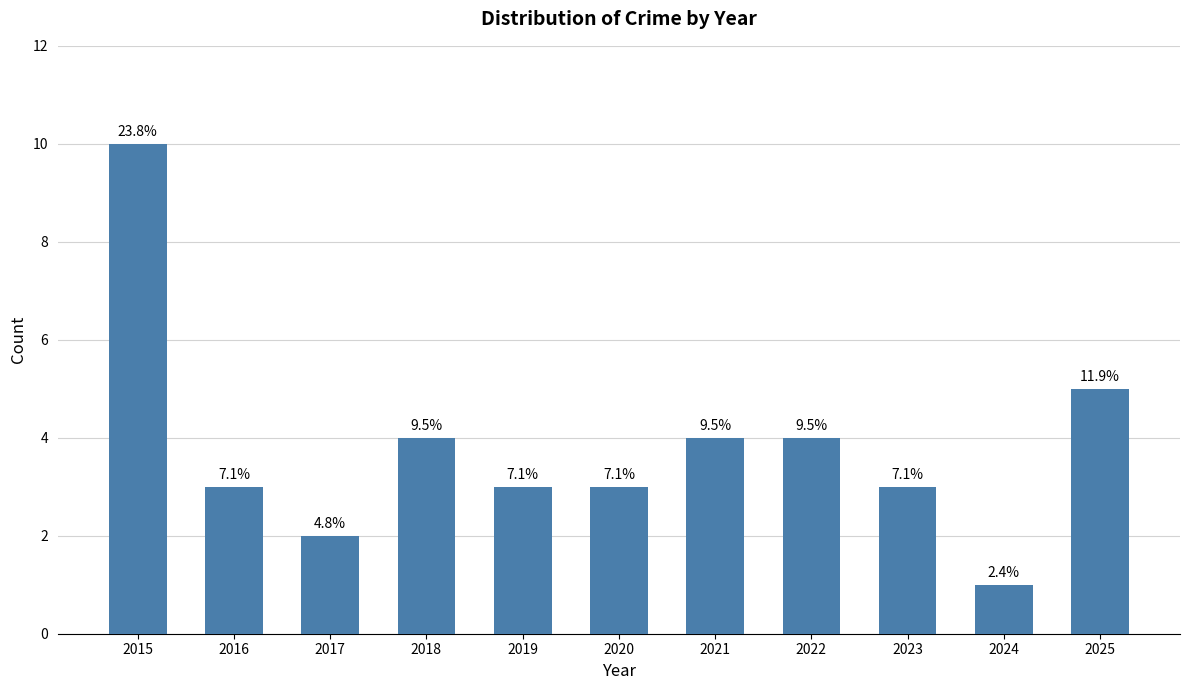

What is the difference between the maximum and minimum values?

9